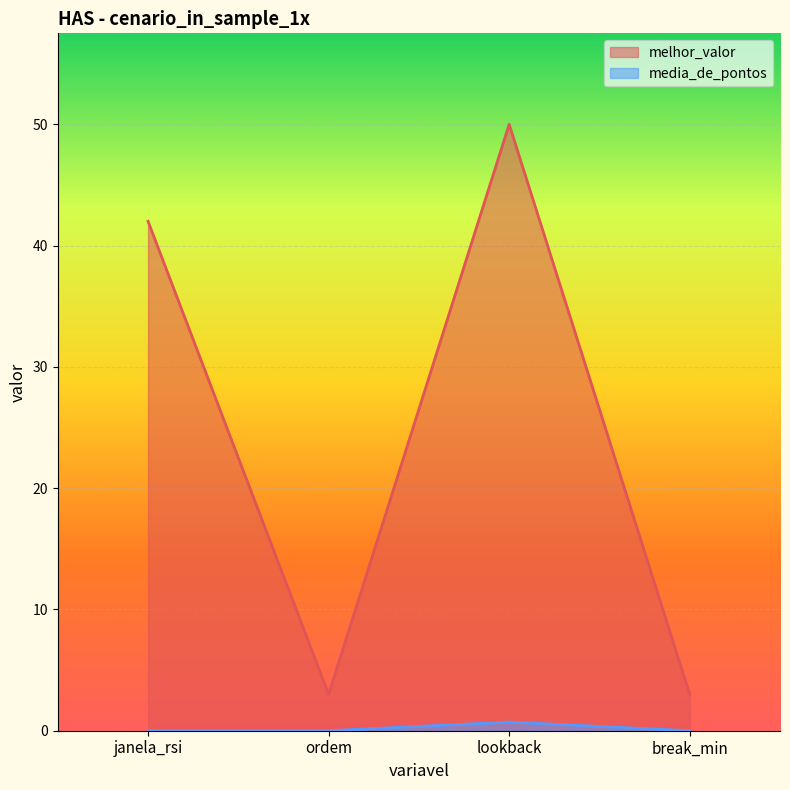

How many melhor_valor values are between 3 and 50?

4